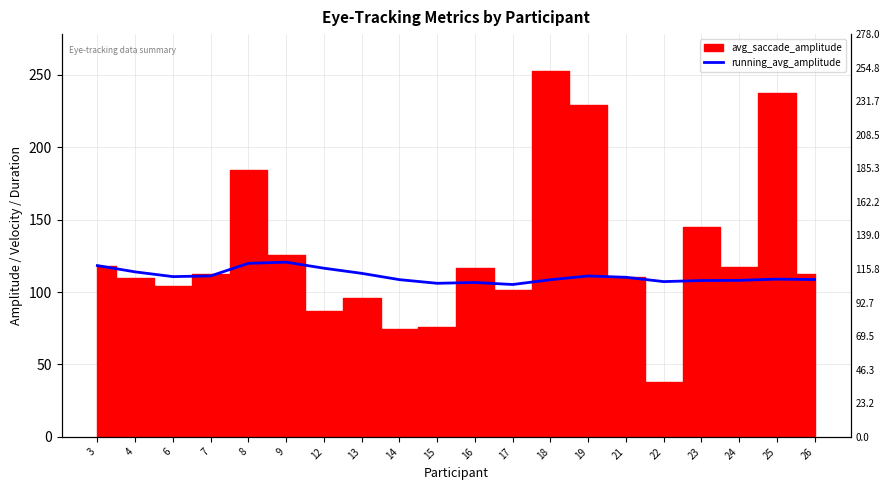

What is the sum of all values?

2220.1